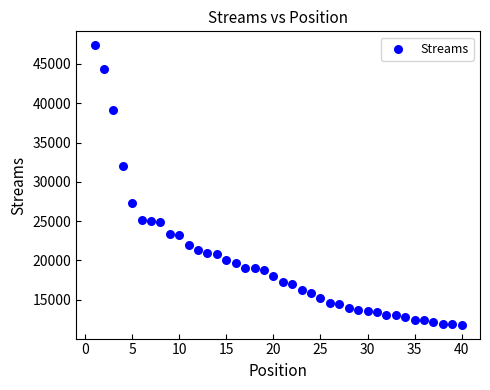

What is the range of X values (max minus min)?

39